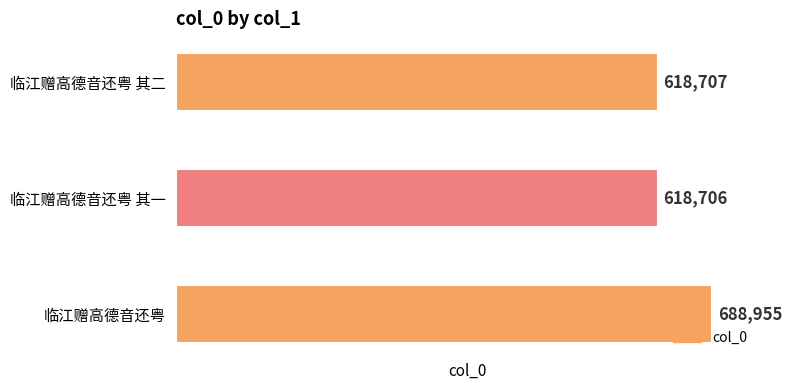

Reading bottom to top, list all the values displayed in this chart.

临江赠高德音还粤=688955	临江赠高德音还粤 其一=618706	临江赠高德音还粤 其二=618707